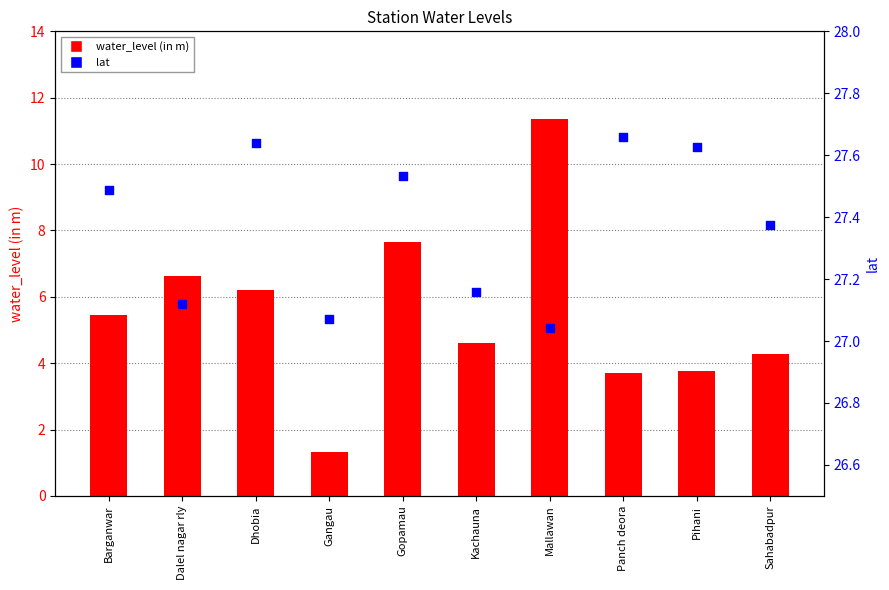

Is the value of water_level (in m) at Panch deora greater than the value of lat at Gangau?

No